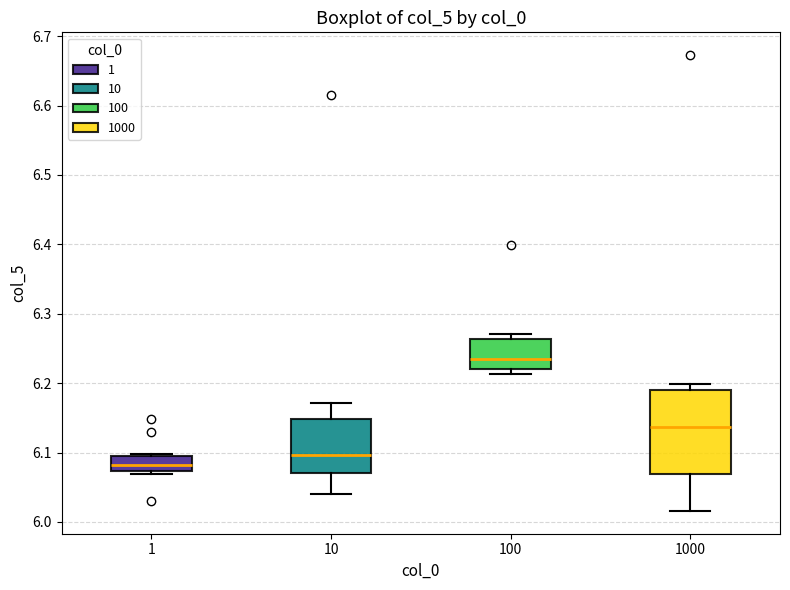

Comparing the boxes themselves (not the whiskers), which one is the tallest?

1000